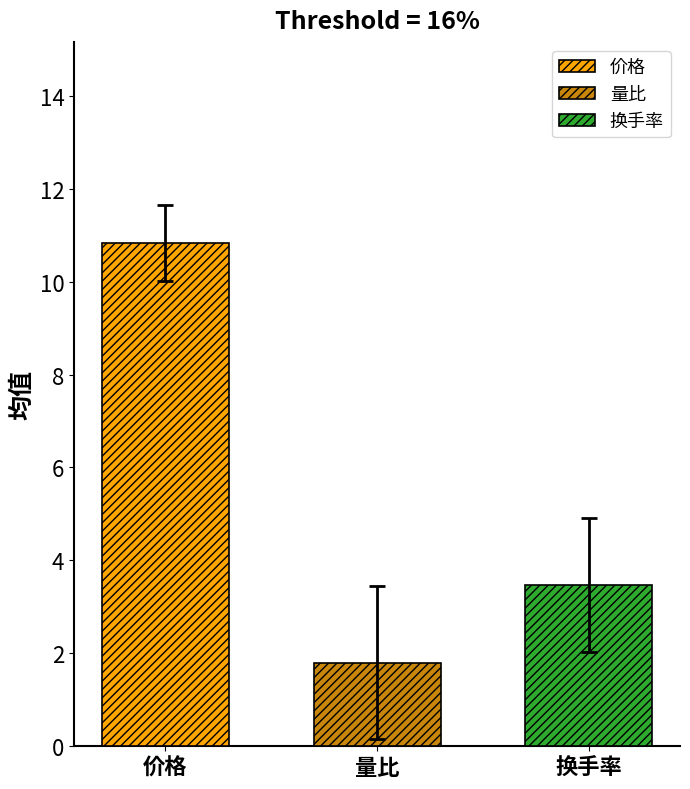

What is the difference between the maximum and second lowest values?

7.4